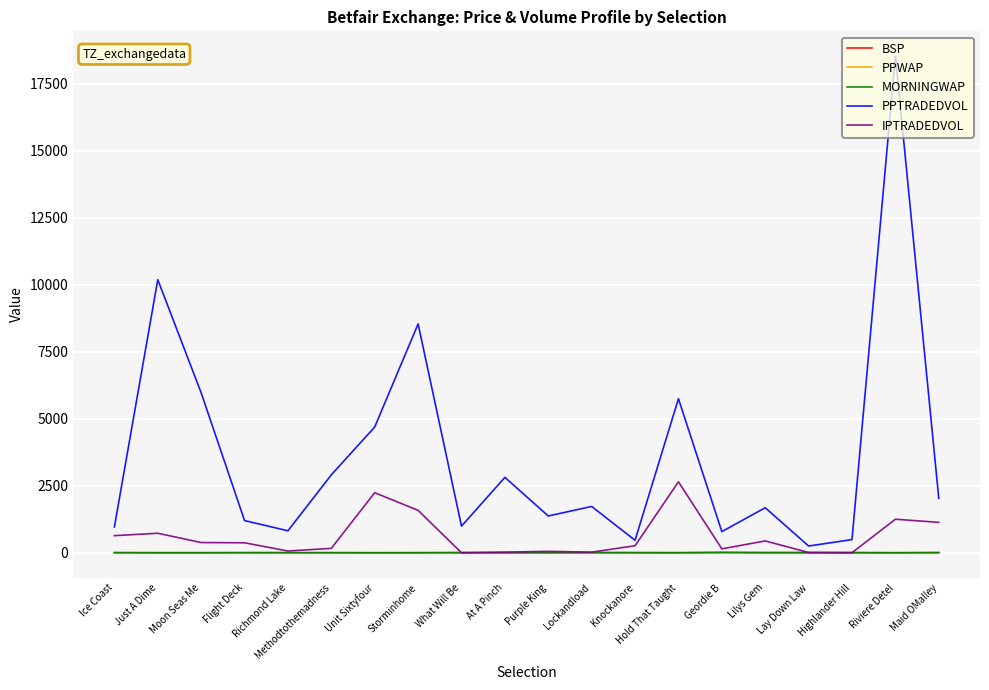

True or false: IPTRADEDVOL has a value of 166.0 at Methodtothemadness.

True